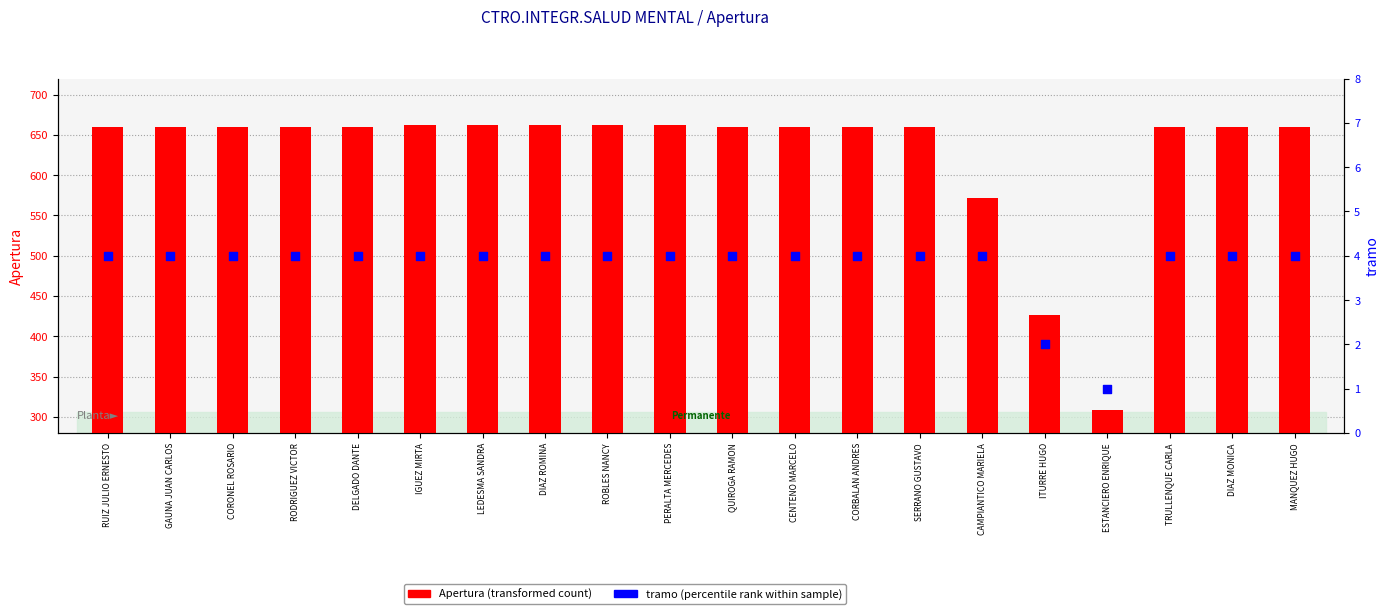

At which category is the sum across all series the highest?

IGUEZ MIRTA